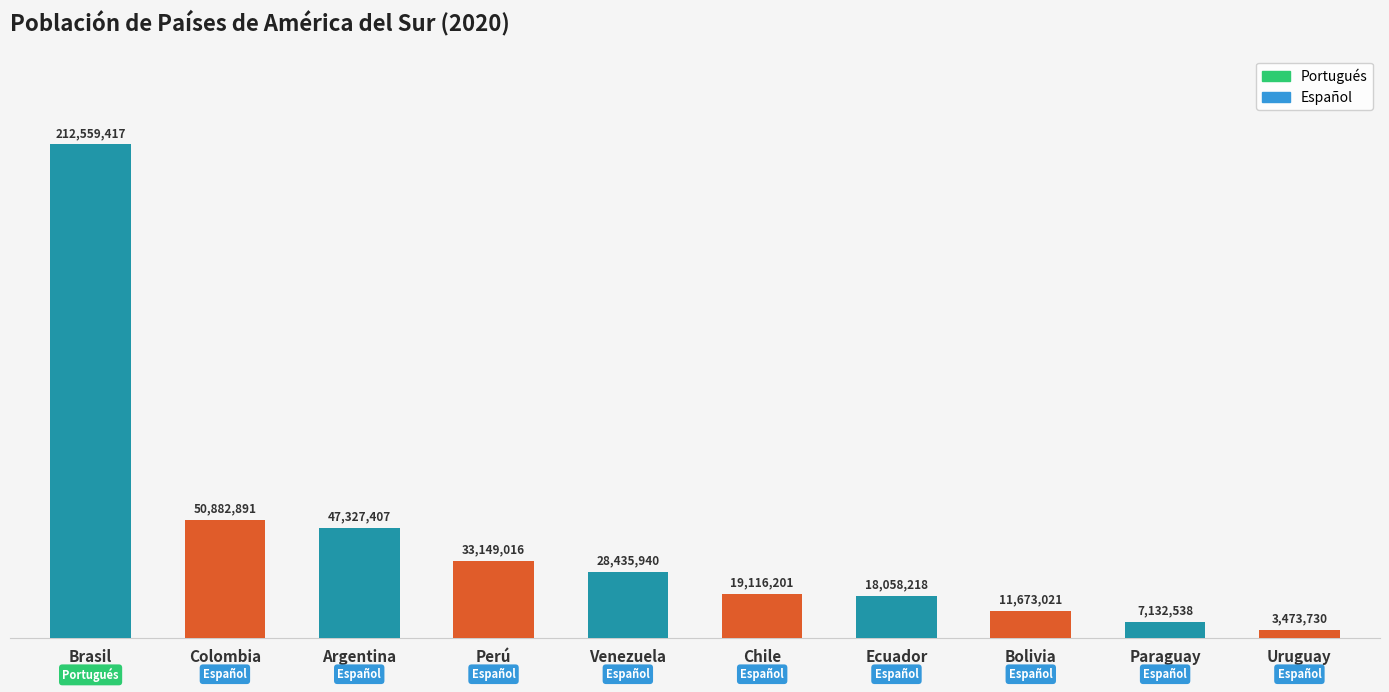

What is the greatest value displayed?

212559417